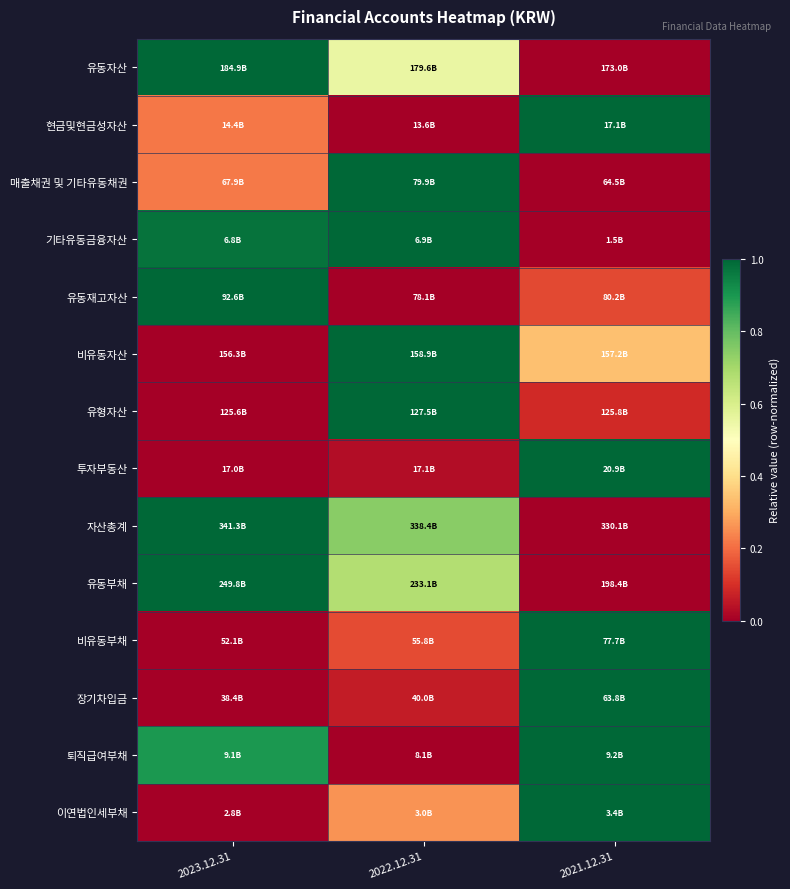

How many distinct data groups are displayed?

14